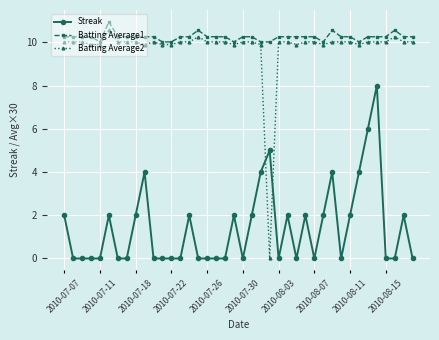

Which series has the largest total across all categories?

Batting Average1